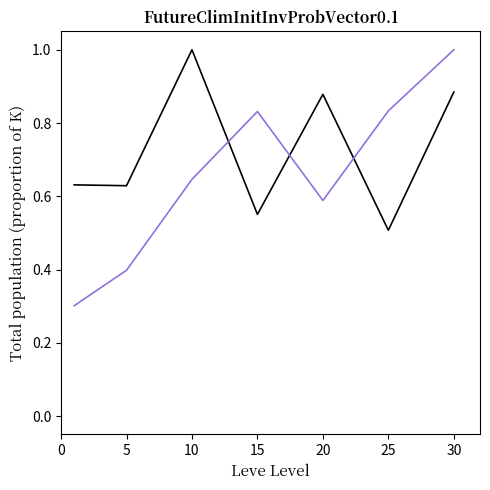

What is the smallest value displayed?

0.3